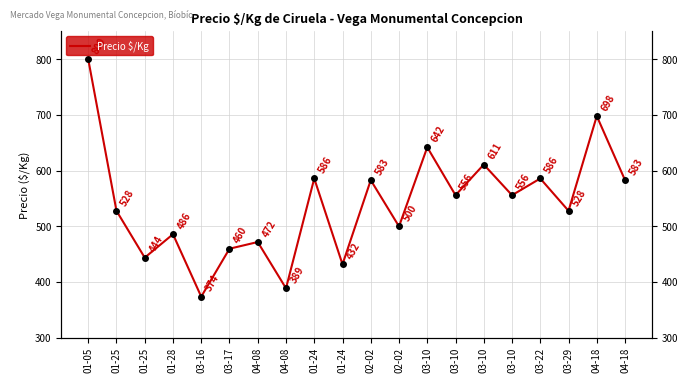

What is the smallest value displayed?

374